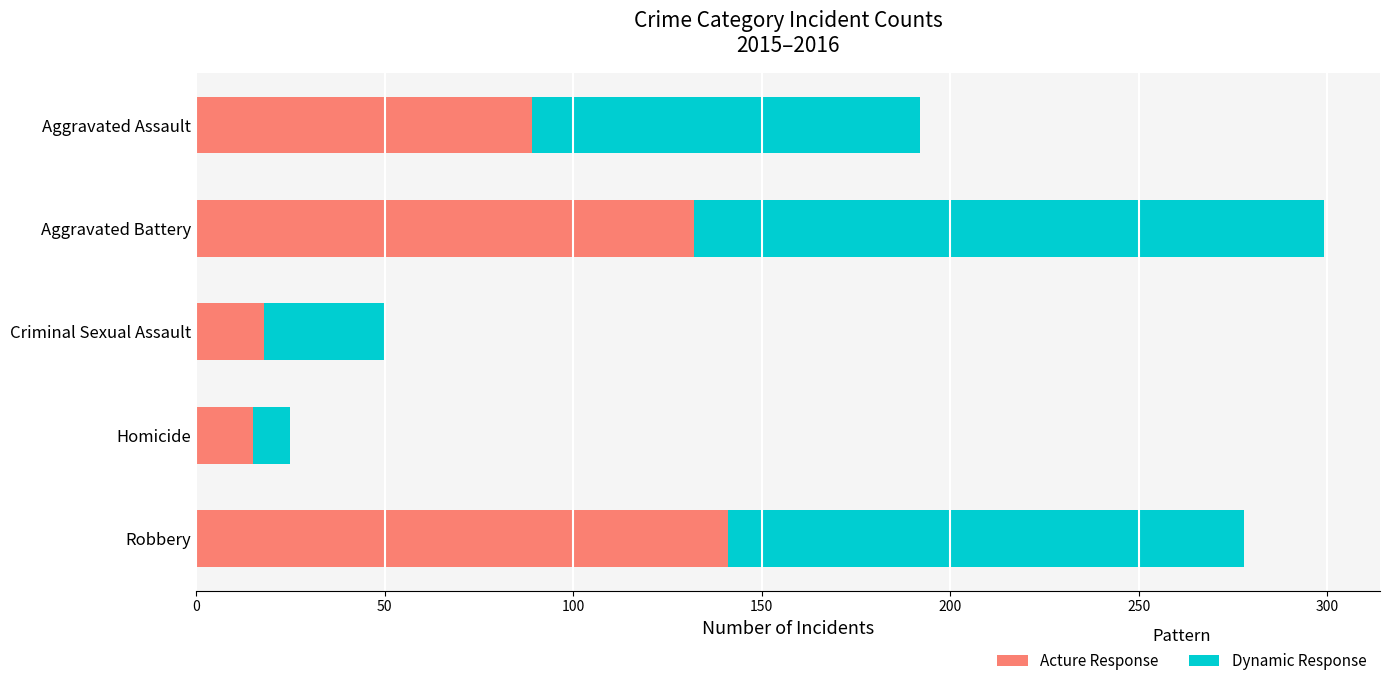

True or false: Acture Response has a value of 183 at Aggravated Battery.

False